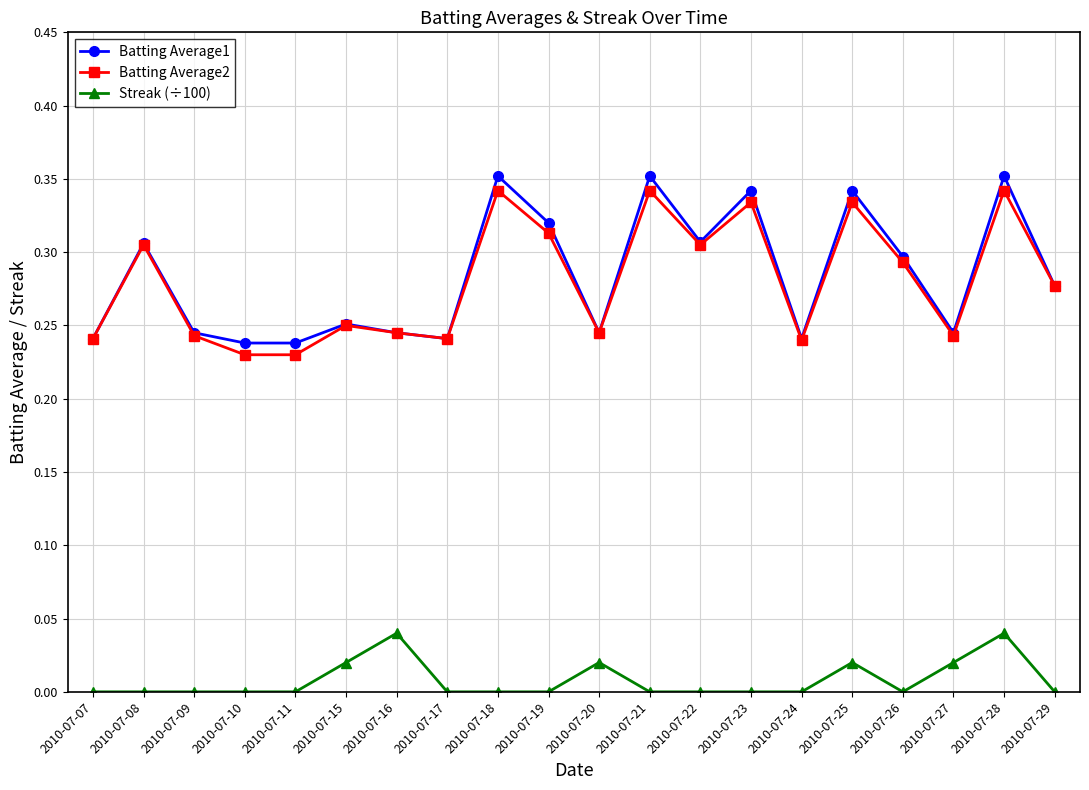

True or false: Batting Average1 and Streak (÷100) intersect in this chart.

False